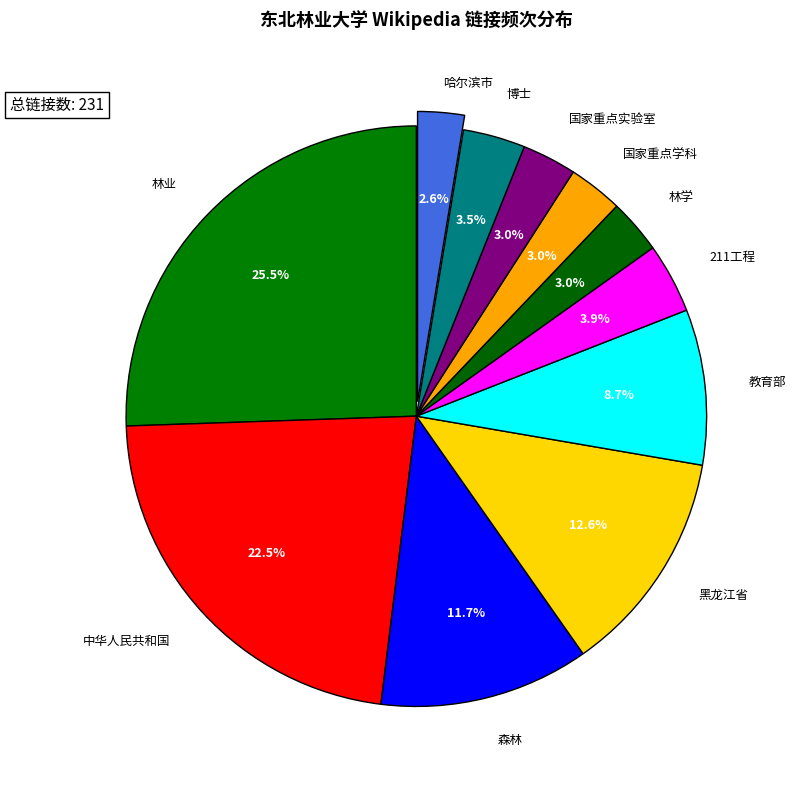

To the nearest percent, what is the difference between the largest and smallest slice percentages?

23%